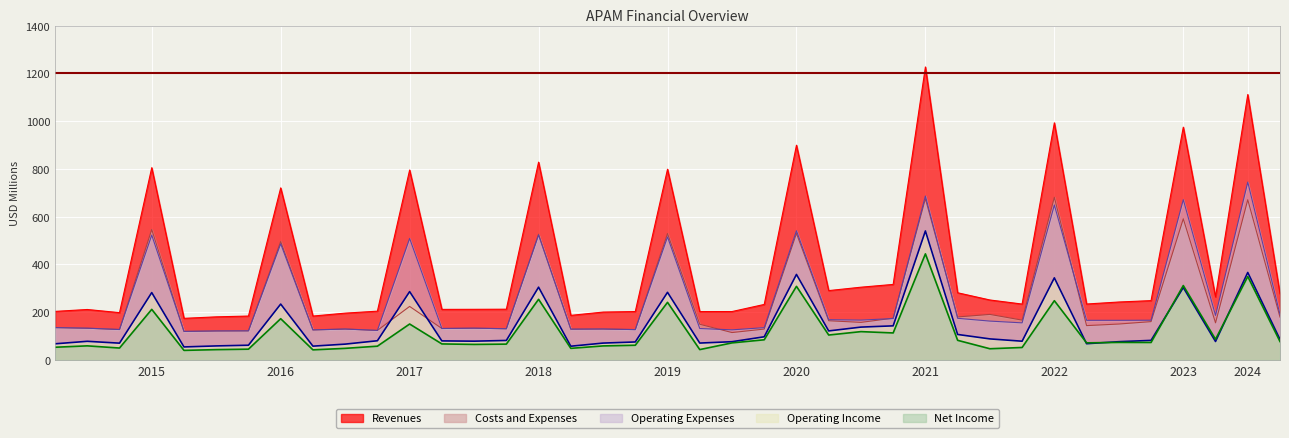

Which series ends up on top after the final intersection of Net Income and Operating Income?

Operating Income